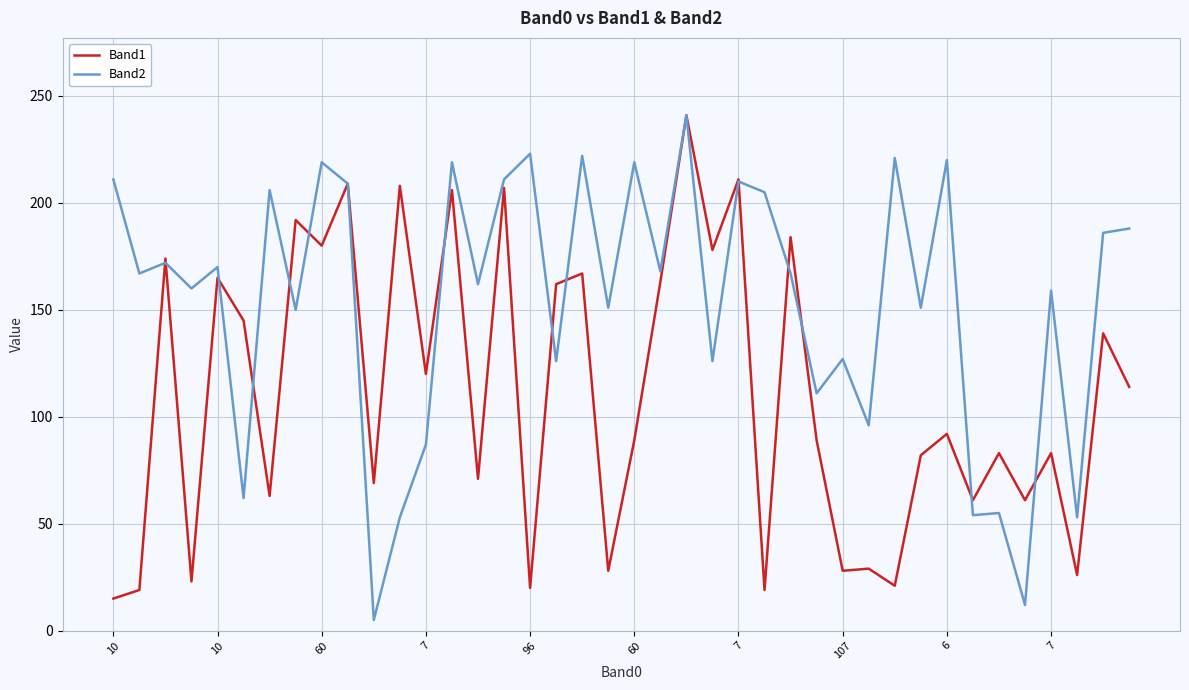

Which series has the largest total across all categories?

Band2